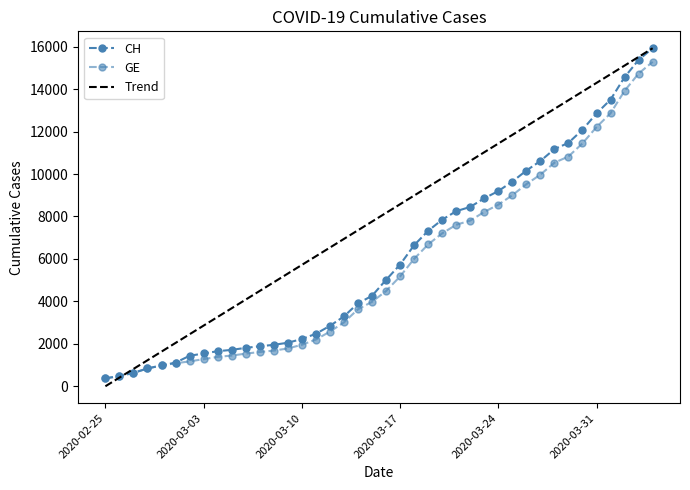

Reading left to right, list all the values displayed in this chart.

CH: 2020-02-25=375	2020-02-26=479	2020-02-27=630	2020-02-28=840	2020-02-29=981	2020-03-01=1113	2020-03-02=1436	2020-03-03=1544	2020-03-04=1652	2020-03-05=1715	2020-03-06=1809	2020-03-07=1885	2020-03-08=1952	2020-03-09=2051	2020-03-10=2226	2020-03-11=2472	2020-03-12=2845	2020-03-13=3291	2020-03-14=3908	2020-03-15=4259	2020-03-16=5012	2020-03-17=5731	2020-03-18=6644	2020-03-19=7323	2020-03-20=7847	2020-03-21=8249	2020-03-22=8449	2020-03-23=8855	2020-03-24=9196	2020-03-25=9642	2020-03-26=10162	2020-03-27=10613	2020-03-28=11175	2020-03-29=11467	2020-03-30=12086	2020-03-31=12852	2020-04-01=13505	2020-04-02=14561	2020-04-03=15375	2020-04-04=15926
GE: 2020-02-25=375	2020-02-26=479	2020-02-27=630	2020-02-28=840	2020-02-29=981	2020-03-01=1083	2020-03-02=1171	2020-03-03=1278	2020-03-04=1384	2020-03-05=1447	2020-03-06=1538	2020-03-07=1614	2020-03-08=1681	2020-03-09=1780	2020-03-10=1955	2020-03-11=2201	2020-03-12=2574	2020-03-13=3010	2020-03-14=3627	2020-03-15=3978	2020-03-16=4485	2020-03-17=5174	2020-03-18=6002	2020-03-19=6681	2020-03-20=7205	2020-03-21=7607	2020-03-22=7807	2020-03-23=8213	2020-03-24=8554	2020-03-25=9000	2020-03-26=9520	2020-03-27=9971	2020-03-28=10533	2020-03-29=10825	2020-03-30=11444	2020-03-31=12210	2020-04-01=12863	2020-04-02=13919	2020-04-03=14733	2020-04-04=15284